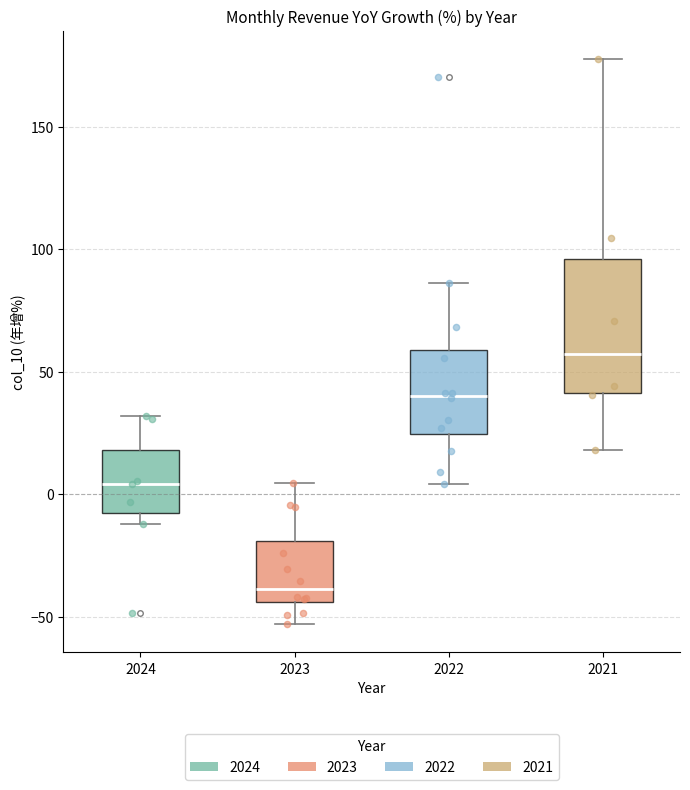

Reading left to right, read every box against the y-axis: the position of its median line, the range the box covers, and the ends of its whiskers. The values are not printed on the chart, so give them approximately, as read against the axis.

2024: median 5, box -10 to 20, whiskers -10 (just below the box's lower edge) to 30
2023: median -40, box -45 to -20, whiskers -55 to 5
2022: median 40, box 25 to 60, whiskers 5 to 85
2021: median 55, box 40 to 95, whiskers 20 to 180